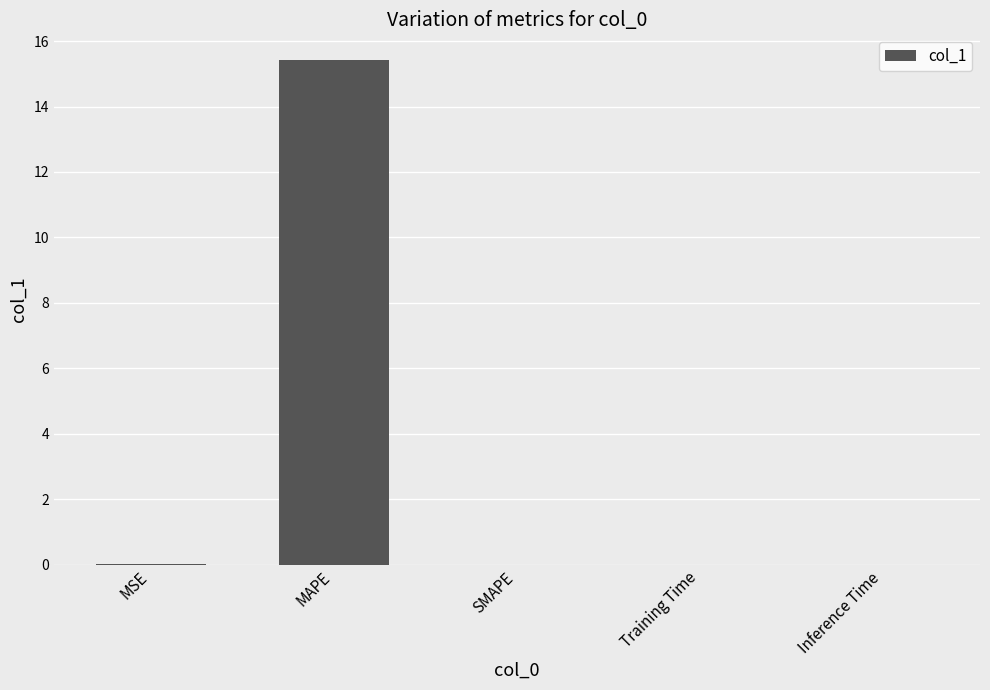

What is the sum of all values?

15.4